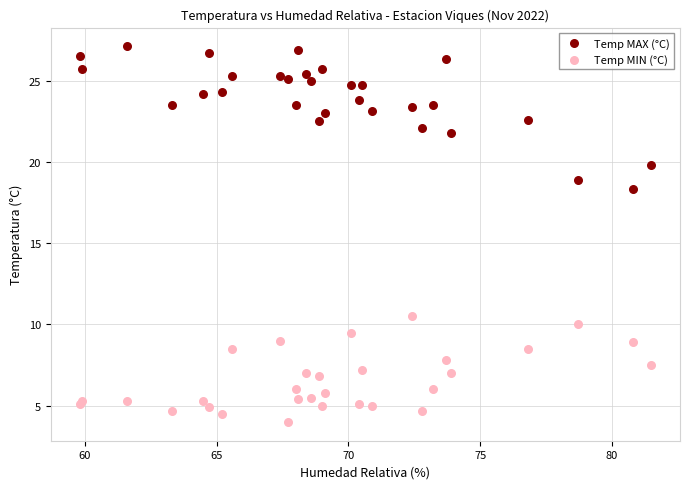

Across all series, what Y value is closest to 15?

18.3